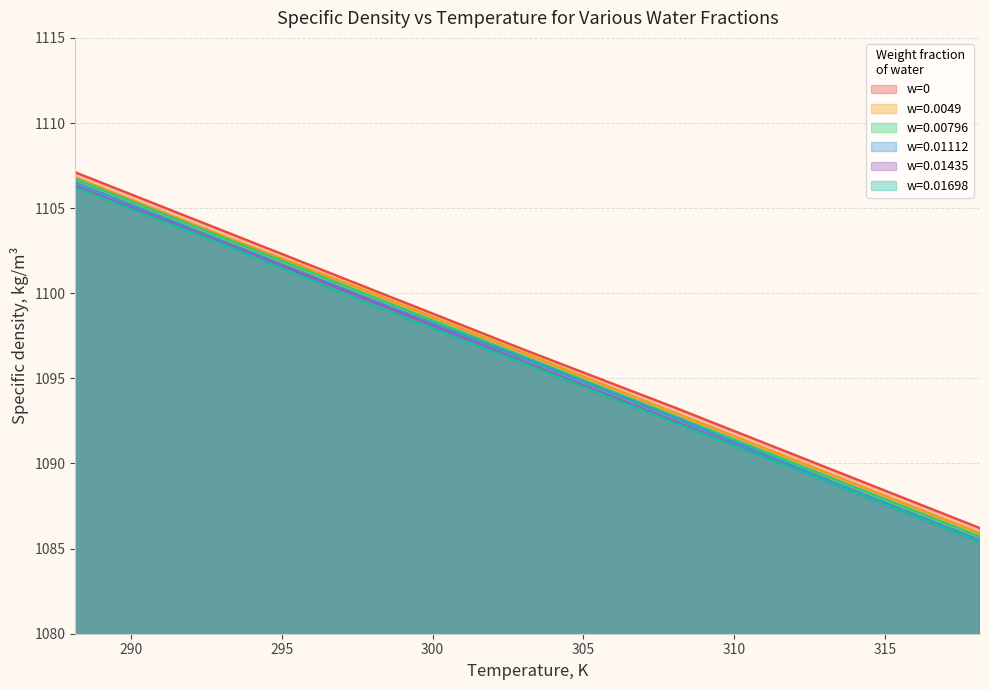

Reading left to right, list all the values displayed in this chart.

w=0: 288.15=1107.1	293.15=1103.6	298.15=1100.1	303.15=1096.6	308.15=1093.2	313.15=1089.7	318.15=1086.2
w=0.0049: 288.15=1106.8	293.15=1103.3	298.15=1099.9	303.15=1096.4	308.15=1092.9	313.15=1089.4	318.15=1085.9
w=0.00796: 288.15=1106.7	293.15=1103.2	298.15=1099.7	303.15=1096.2	308.15=1092.7	313.15=1089.2	318.15=1085.7
w=0.01112: 288.15=1106.5	293.15=1103.0	298.15=1099.5	303.15=1096.1	308.15=1092.6	313.15=1089.0	318.15=1085.5
w=0.01435: 288.15=1106.3	293.15=1102.9	298.15=1099.4	303.15=1095.9	308.15=1092.4	313.15=1088.9	318.15=1085.4
w=0.01698: 288.15=1106.2	293.15=1102.8	298.15=1099.2	303.15=1095.8	308.15=1092.3	313.15=1088.9	318.15=1085.4